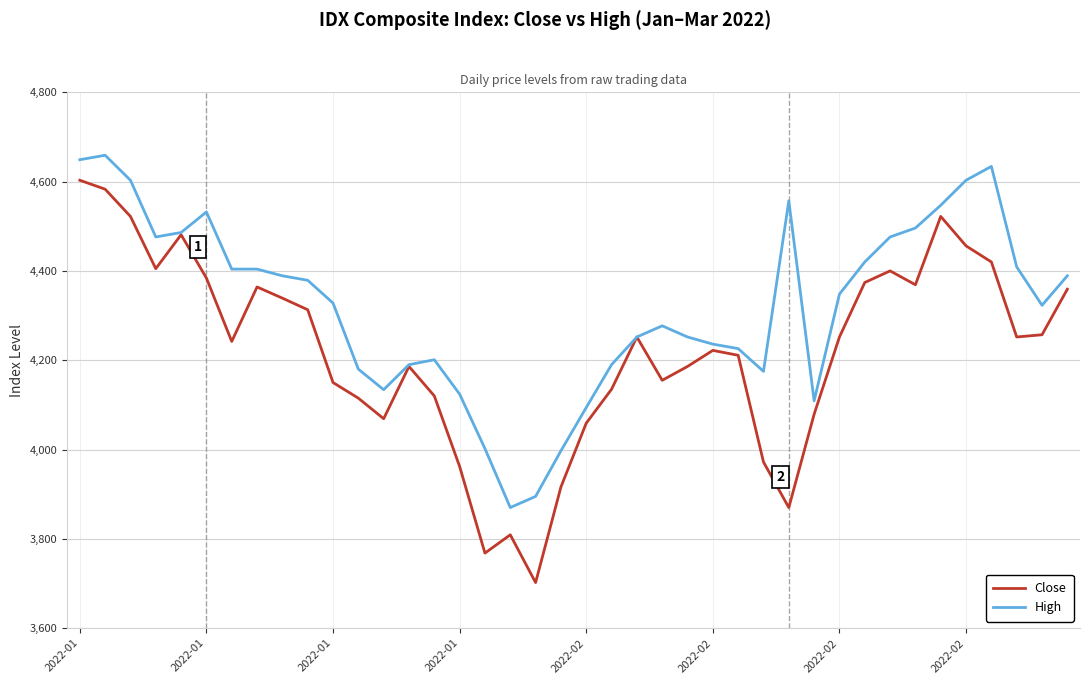

What is the lowest value of the Close series?

3702